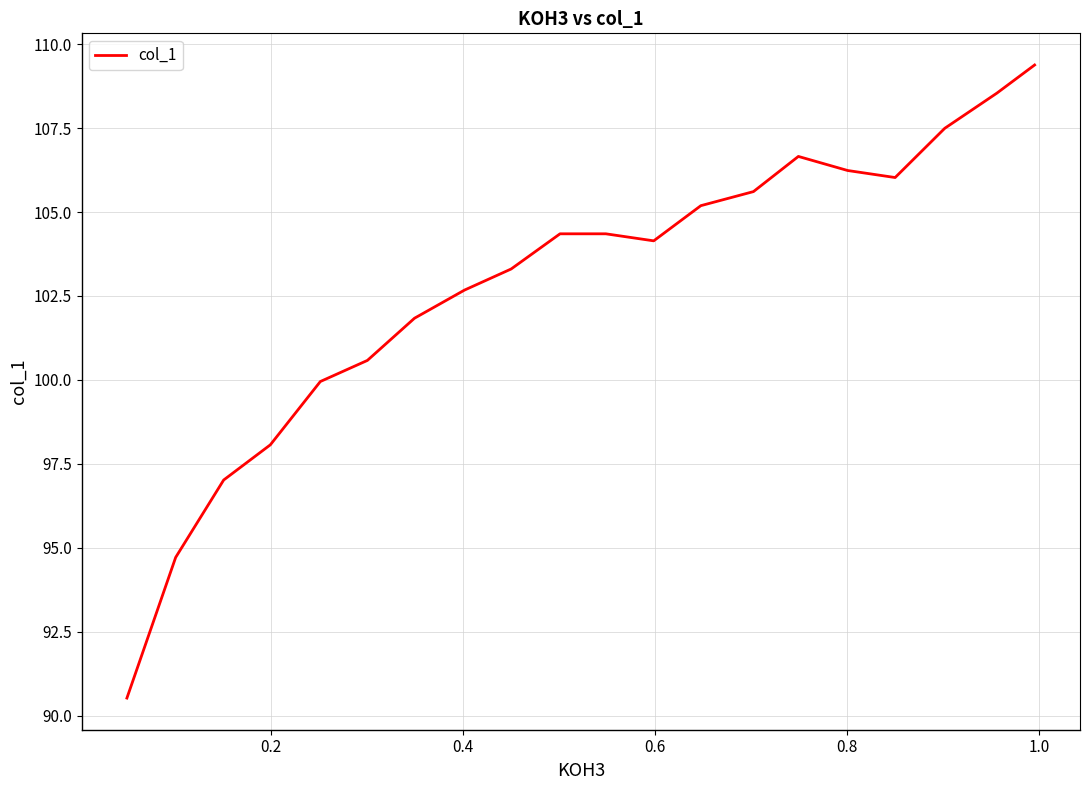

How many points are higher than both their immediate neighbors (excluding endpoints)?

1